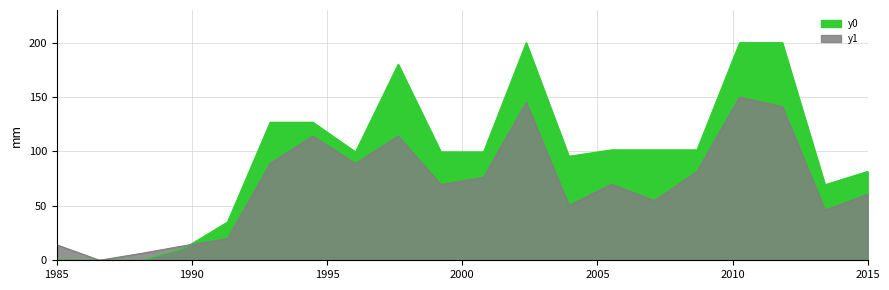

What is the value of the y1 point at the 8th from the left?

88.9